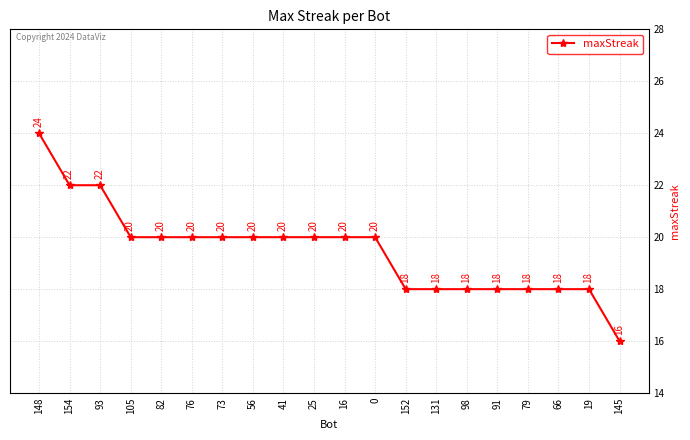

Where does the data first go above 20?

148